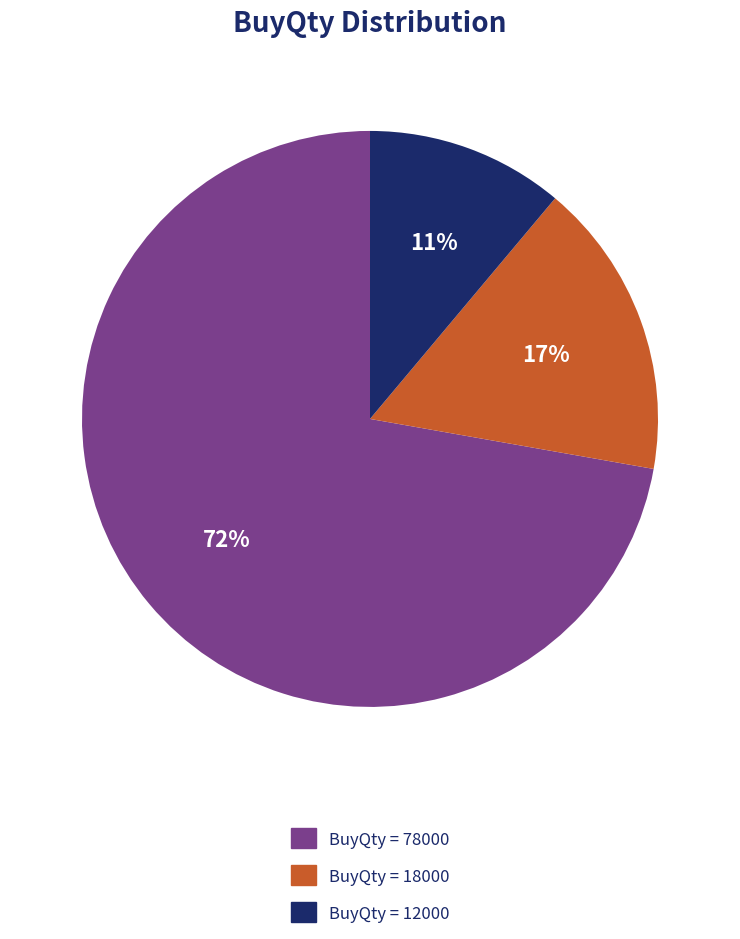

To the nearest percent, what is the difference between the largest and smallest slice percentages?

61%